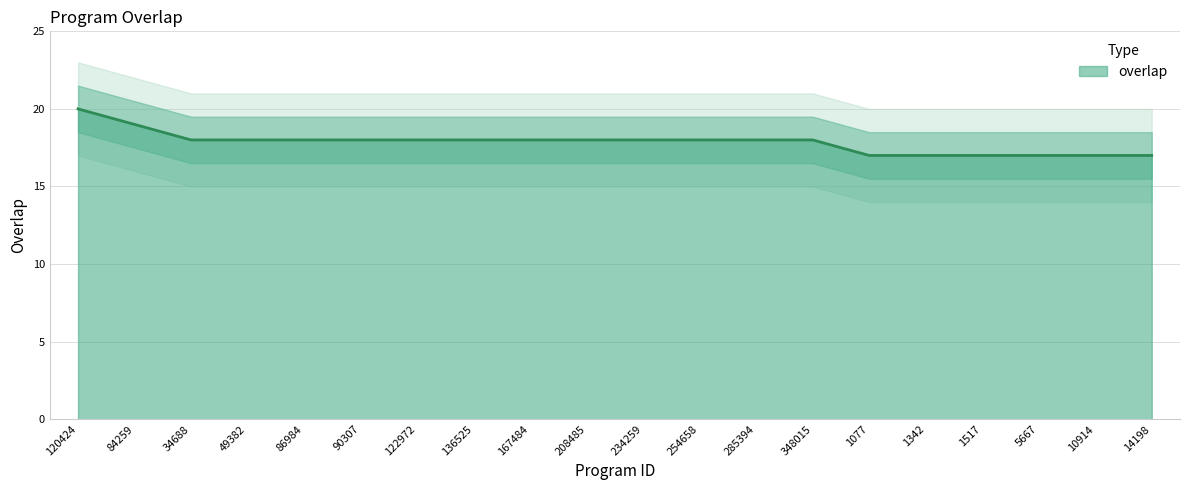

What is the average value?

18